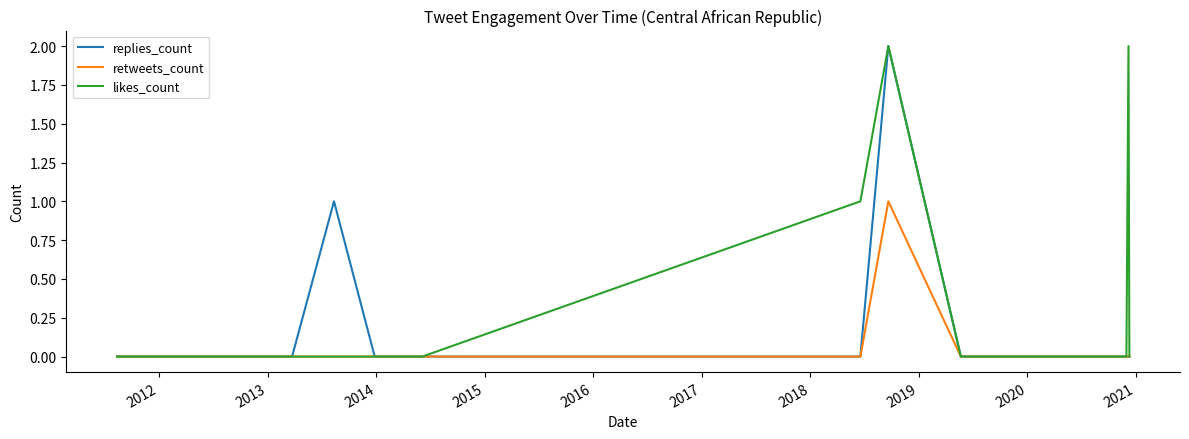

Which series has the largest total across all categories?

likes_count